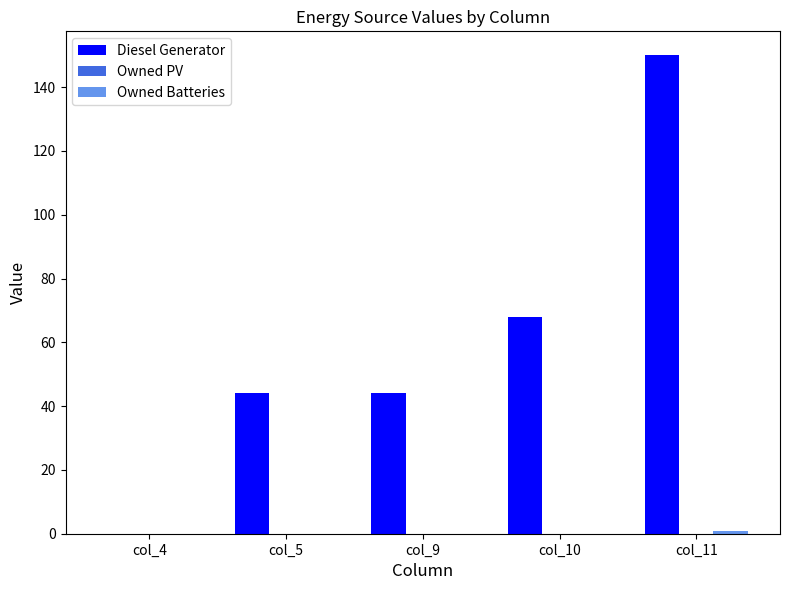

Where is Diesel Generator nearest to the value 74?

col_10